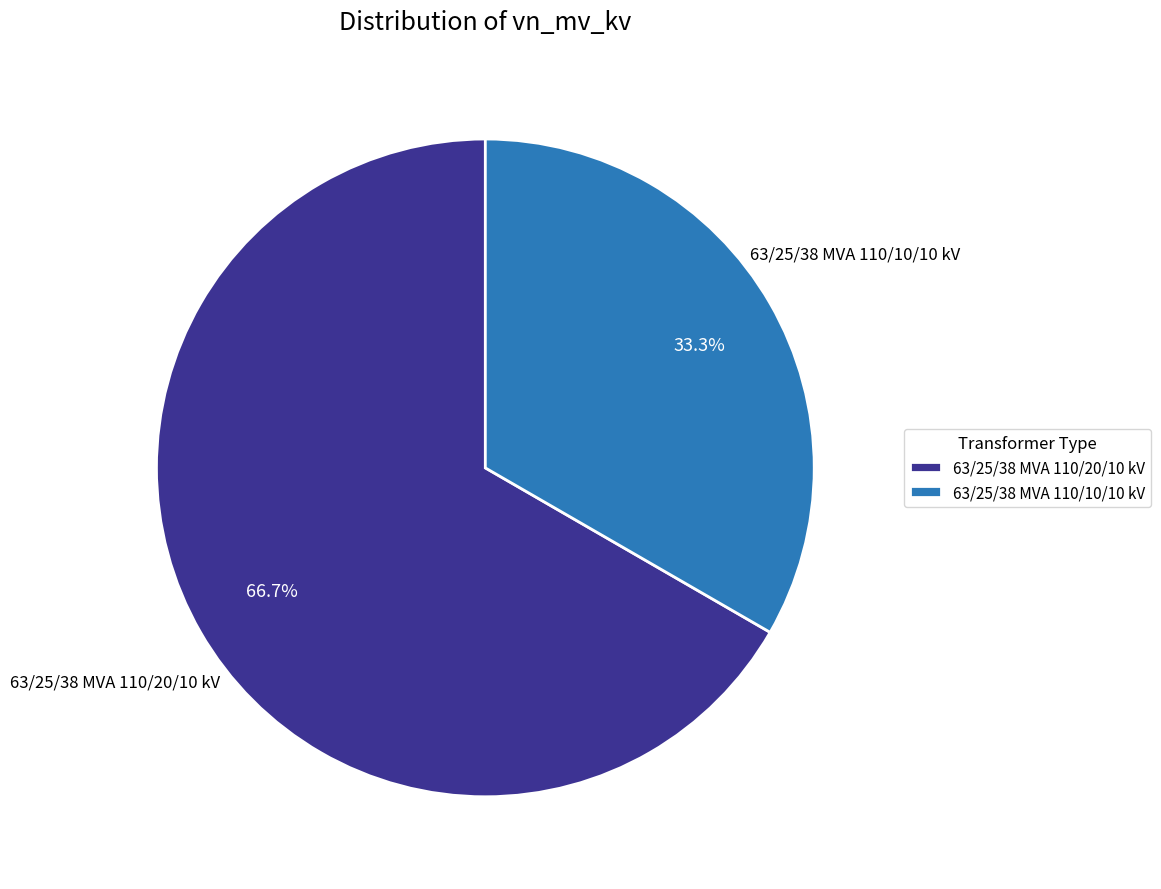

How many slices are in this pie chart?

2